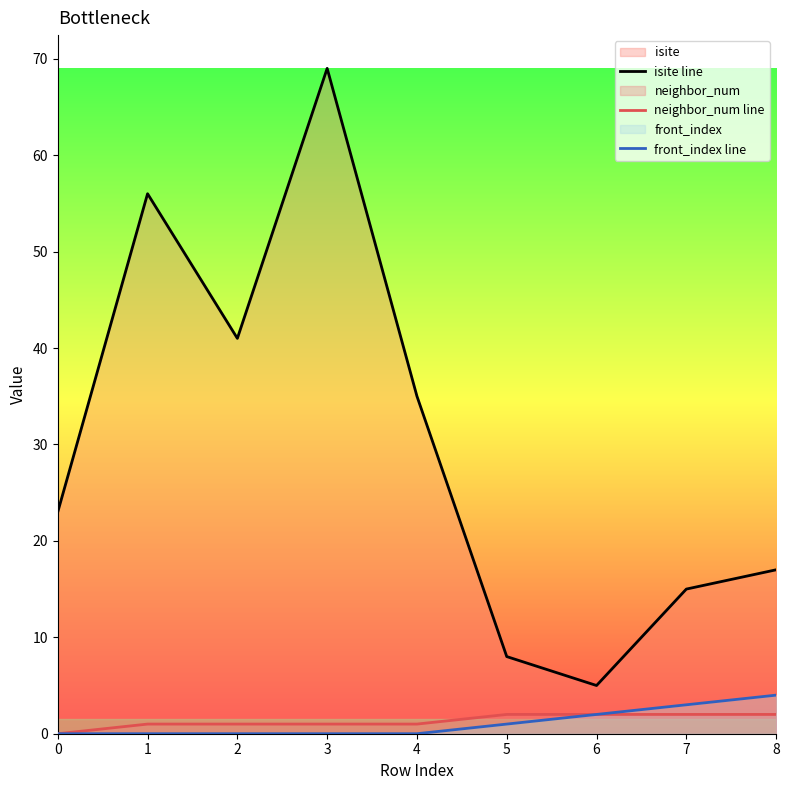

How many positive values does the front_index line series have?

4